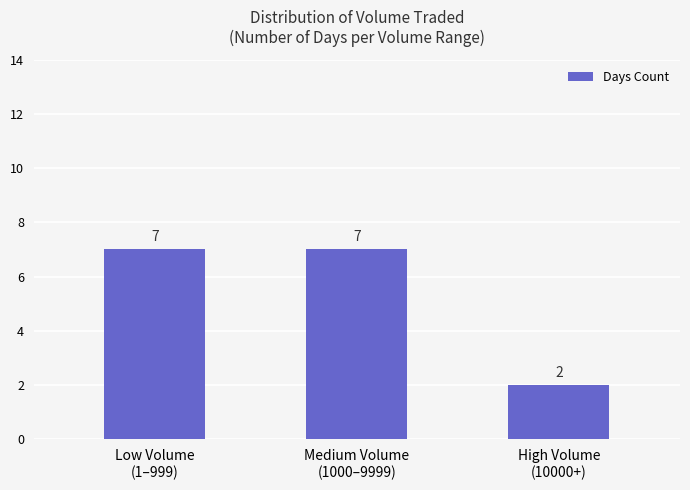

What is the label of the 1st bar from the left?

Low Volume
(1–999)